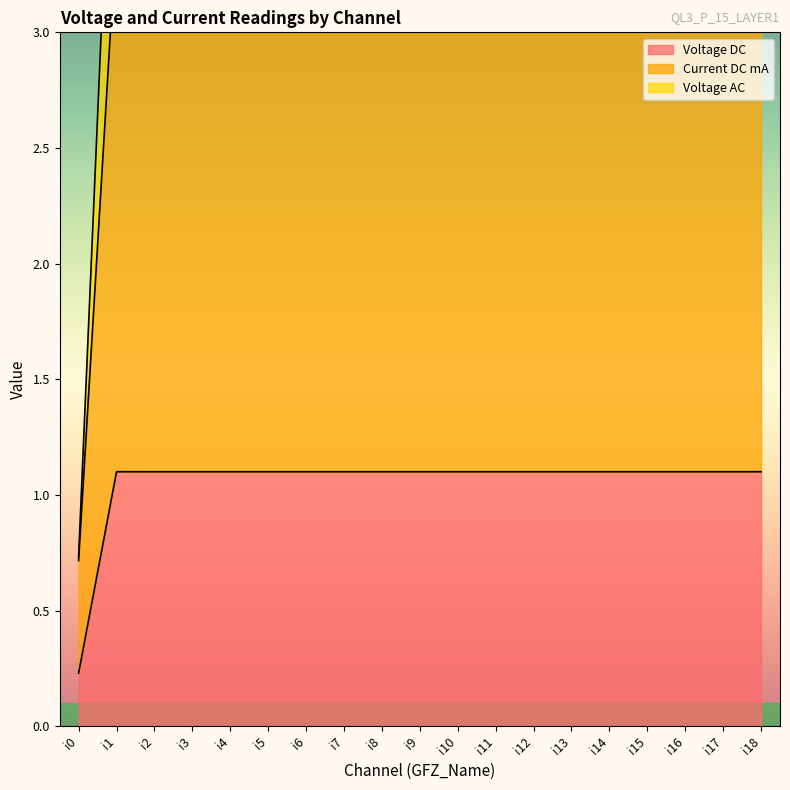

True or false: Current DC mA and Voltage DC cross at least once.

False